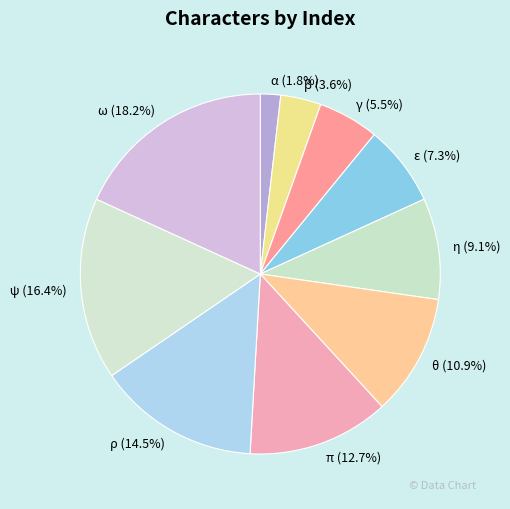

Does any single category account for the majority?

No